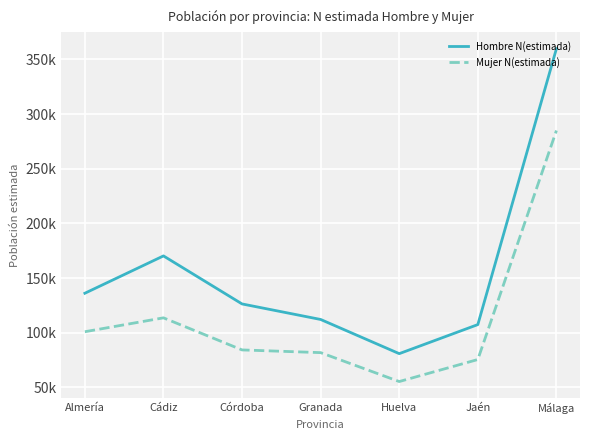

Is it true that Mujer N(estimada) equals 31501 at Córdoba?

False